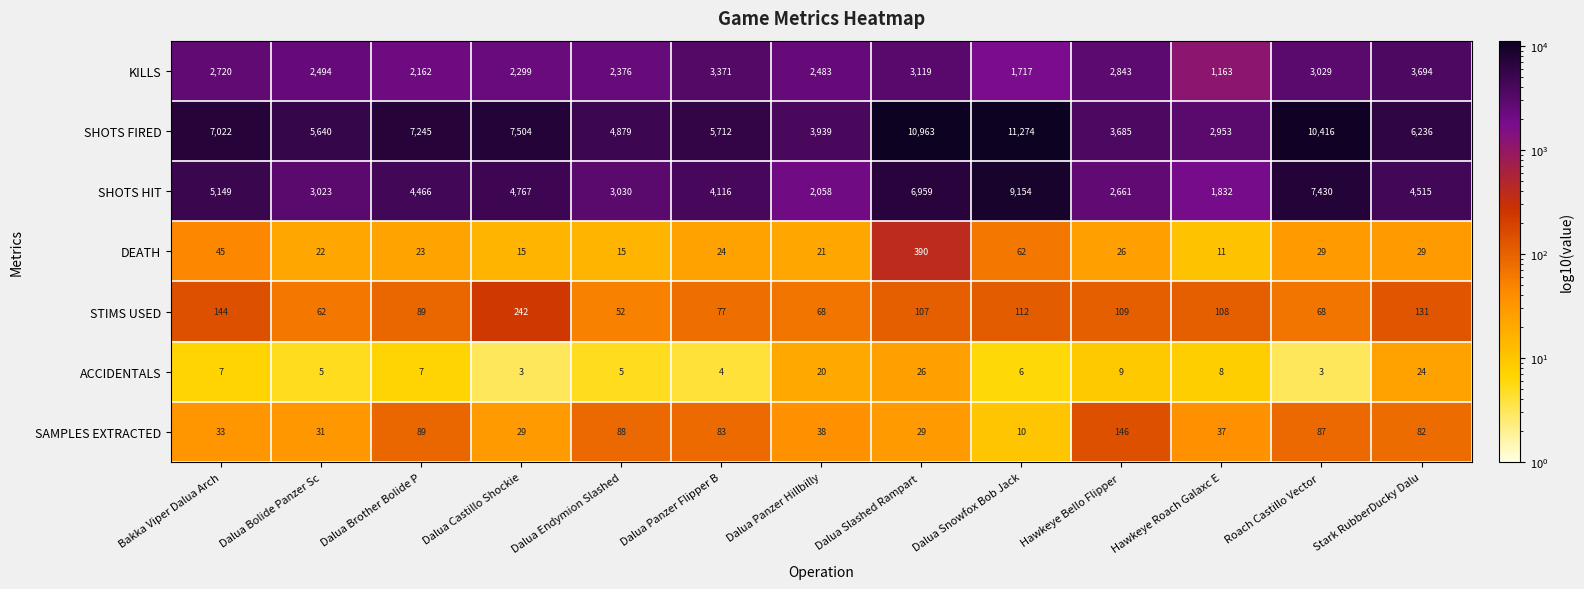

What is the total value across all series at Dalua Endymion Slashed?

10445